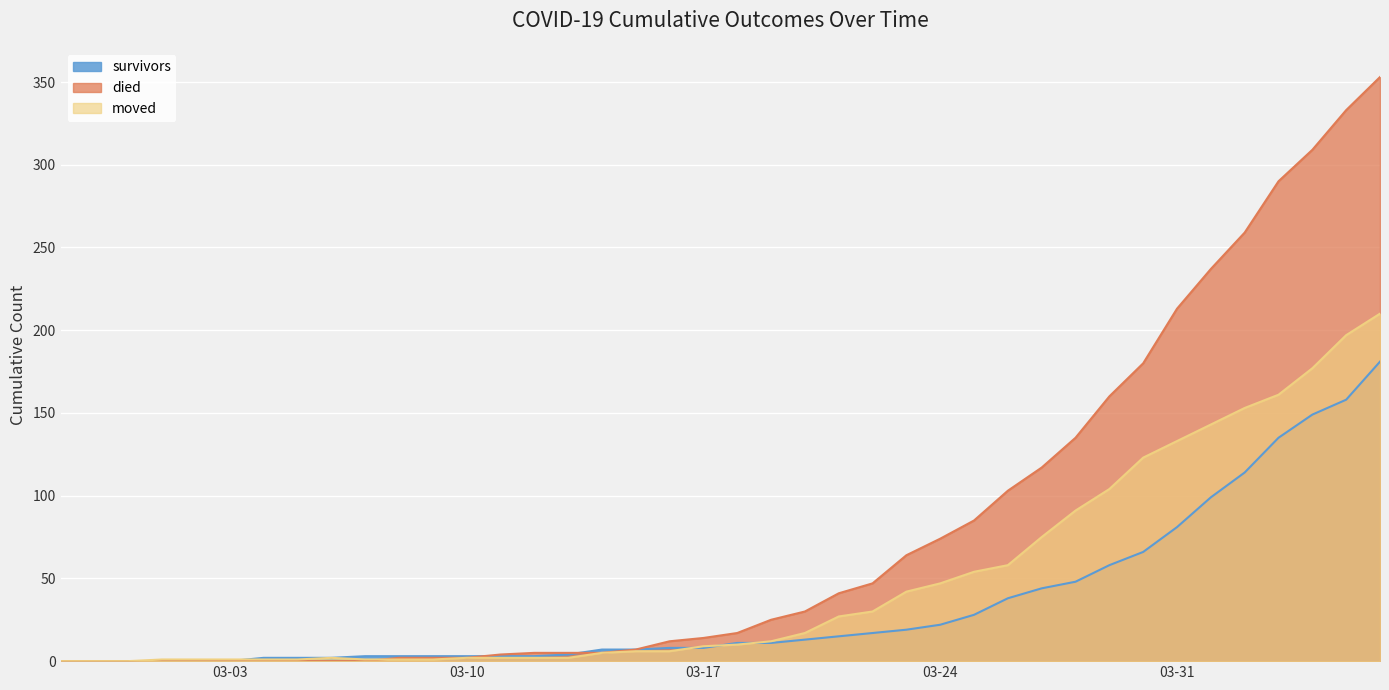

How many values in the died series are below 17?

20